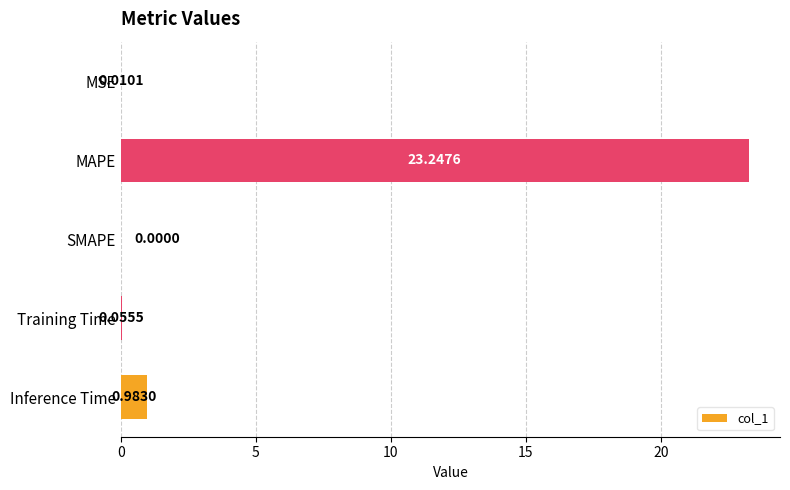

Where is the data nearest to the value 11?

Inference Time